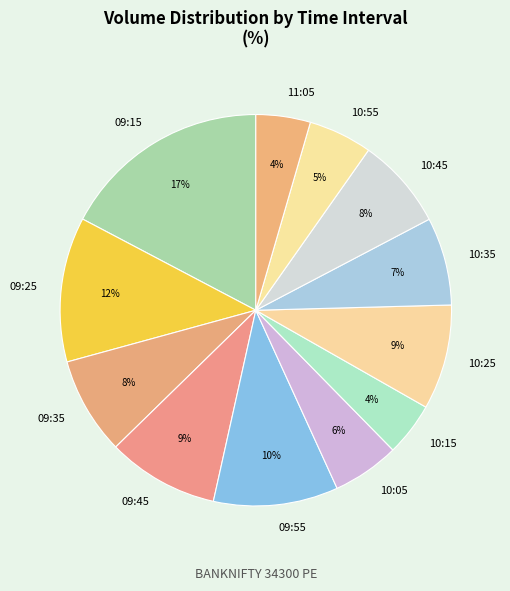

Between 09:55 and 09:25, which is larger?

09:25